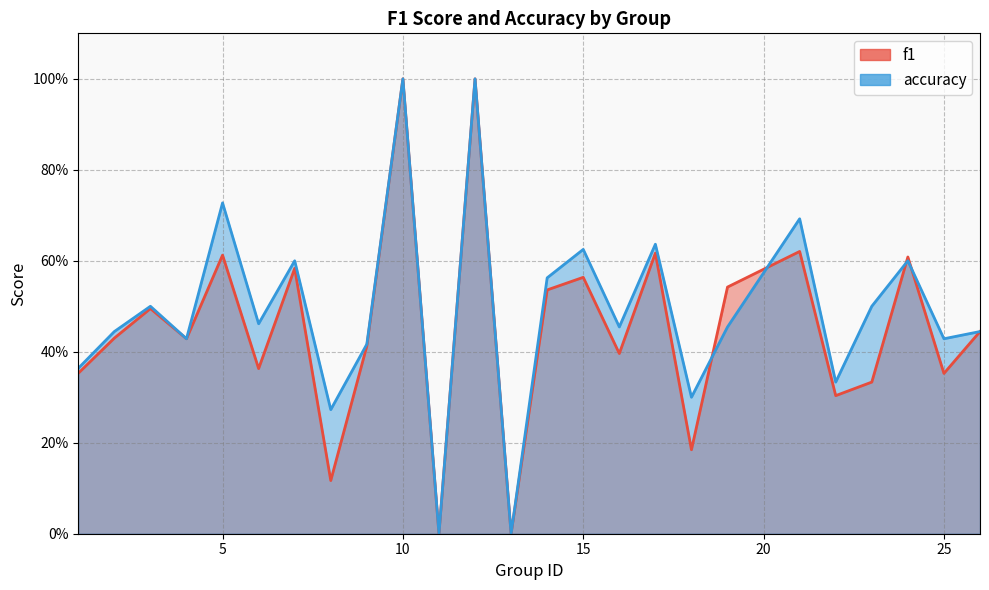

Is it true that accuracy equals 1.7 at 12?

False